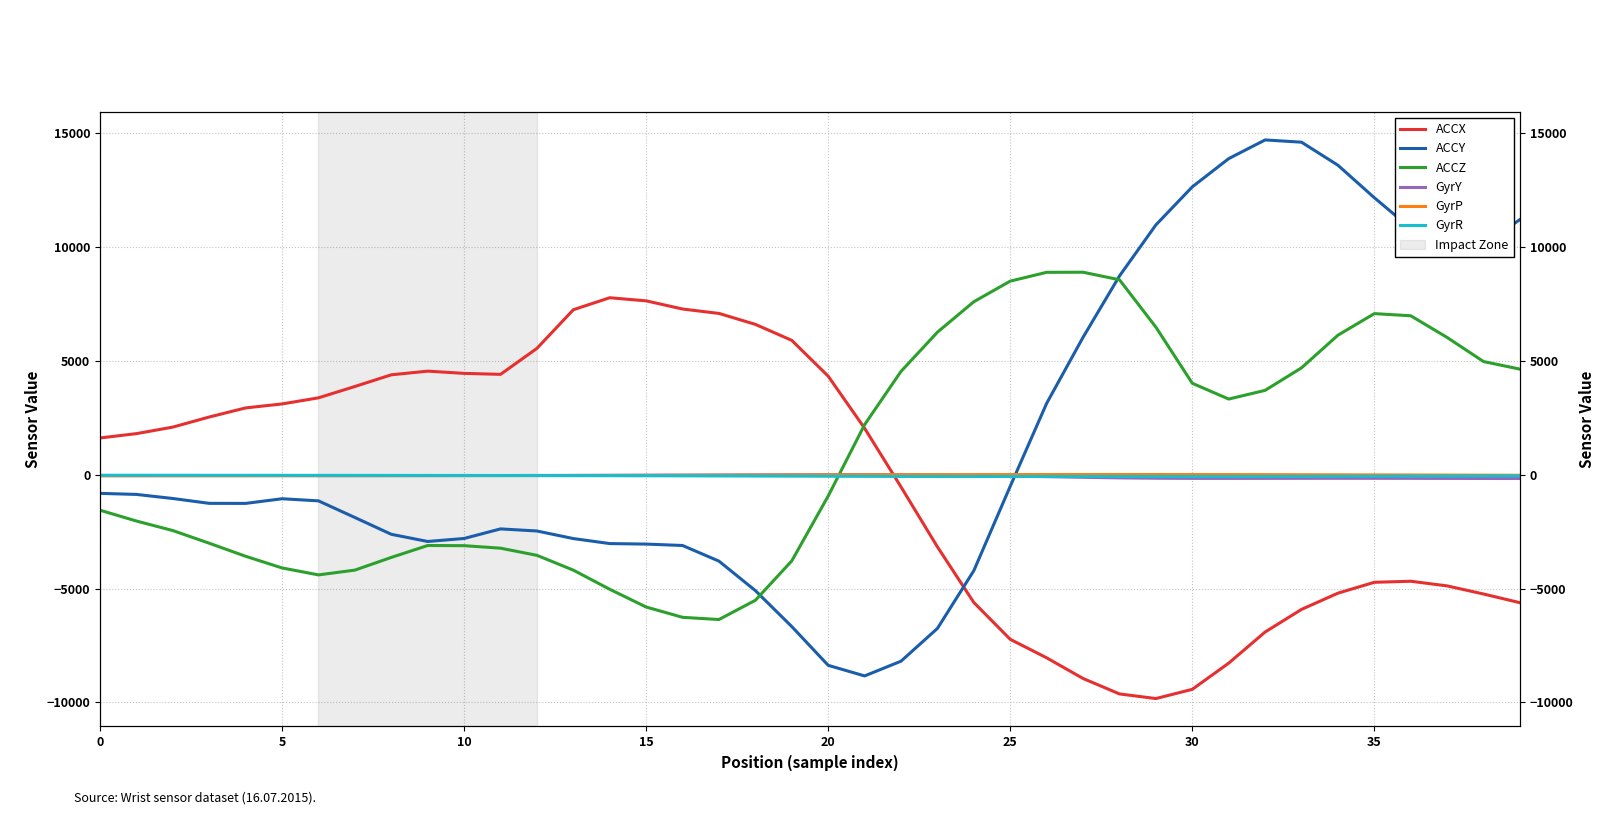

Which series has the largest total across all categories?

ACCY